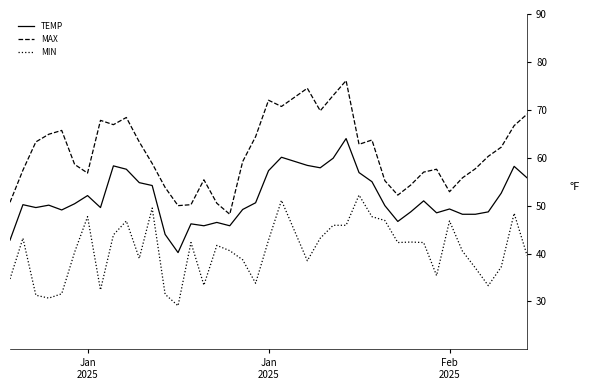

How many distinct data groups are displayed?

3